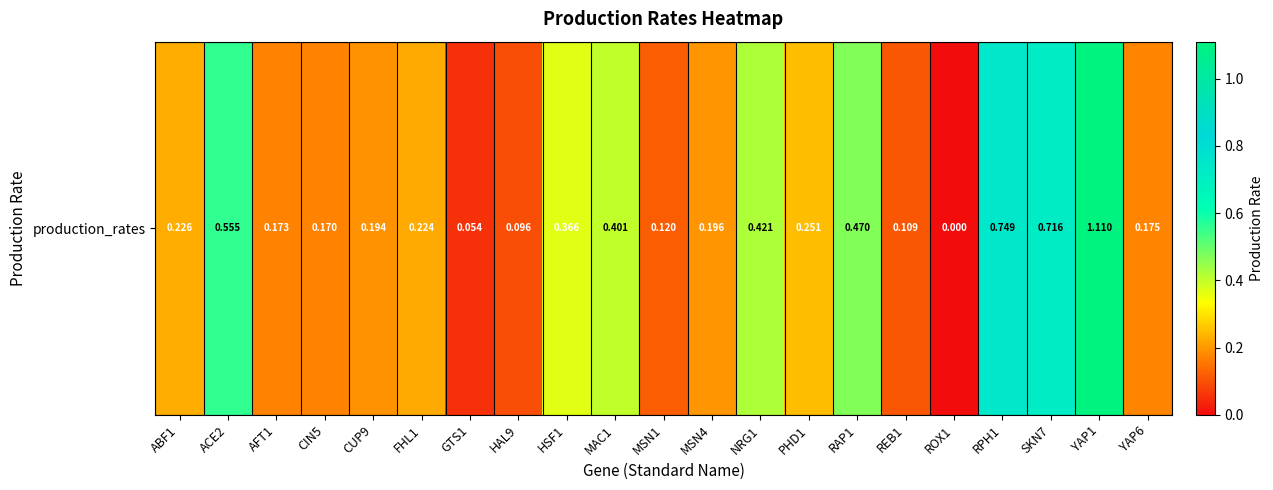

What is the change in value from FHL1 to HAL9?

-0.1